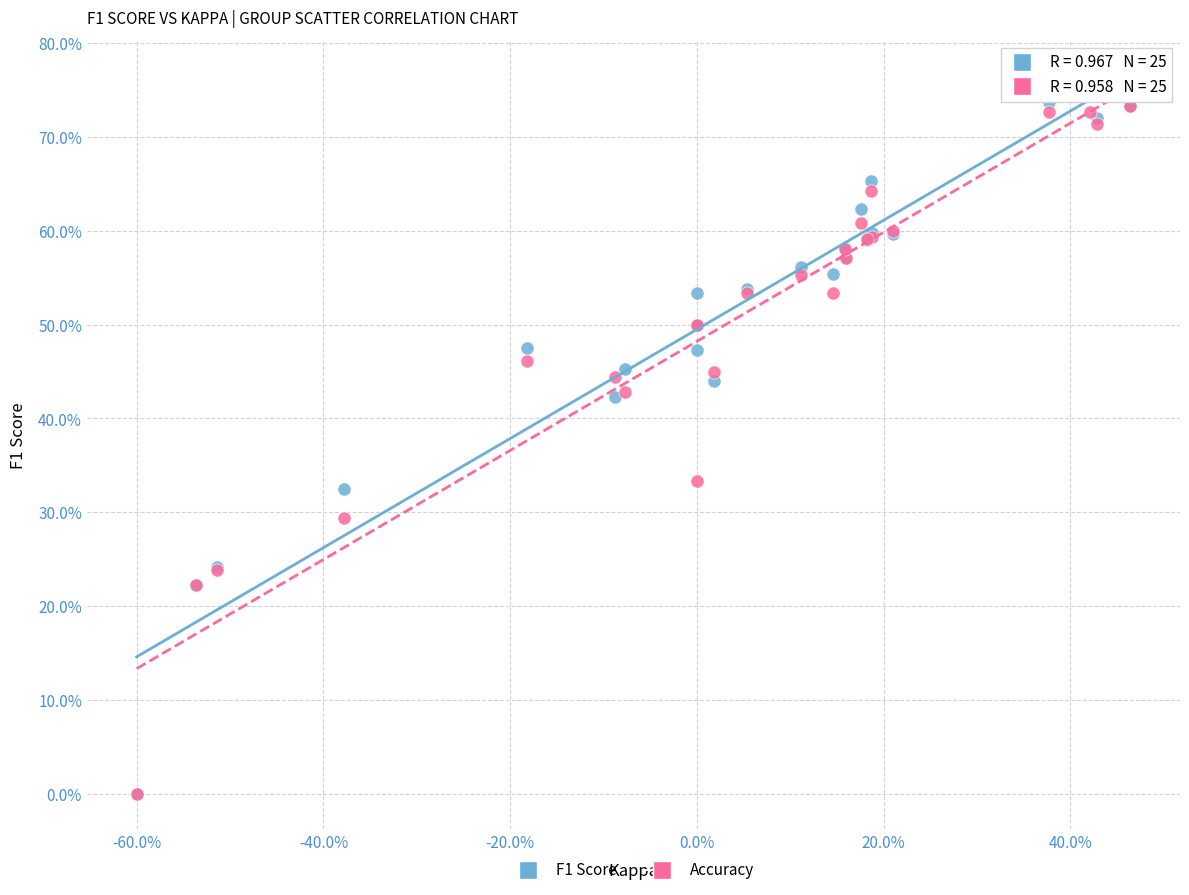

Which series contains the highest Y value?

F1 Score